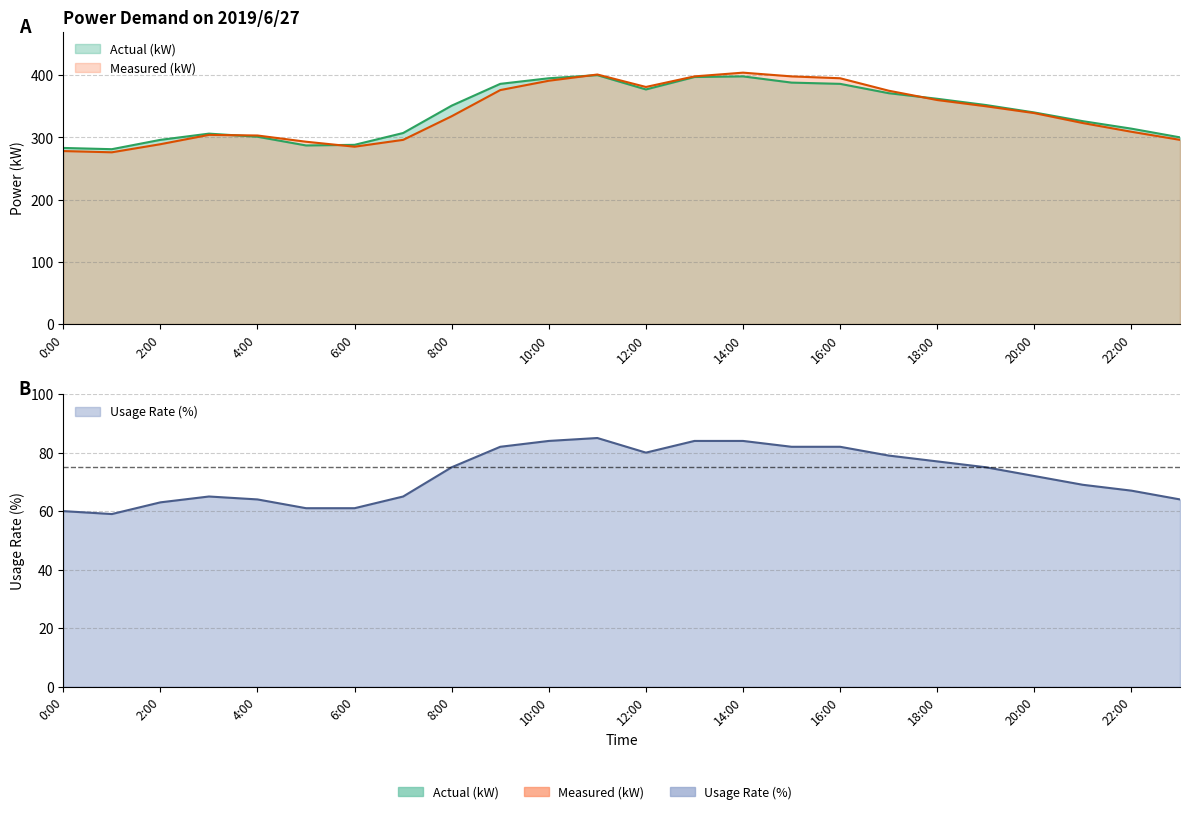

How many interior local peaks does the Measured (kW) series have?

3